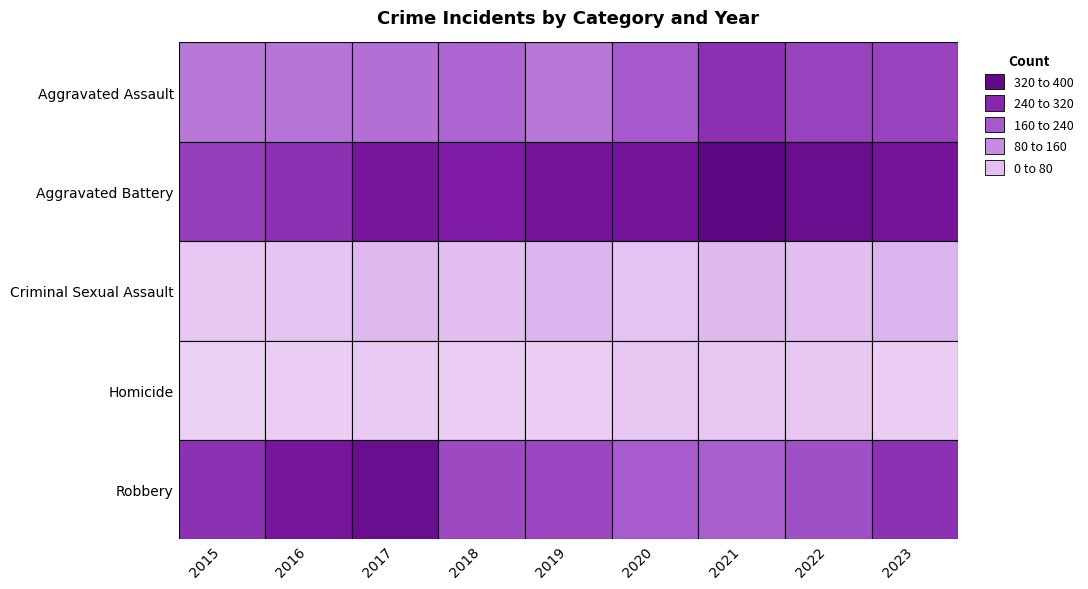

Count the number of categories in the chart.

9